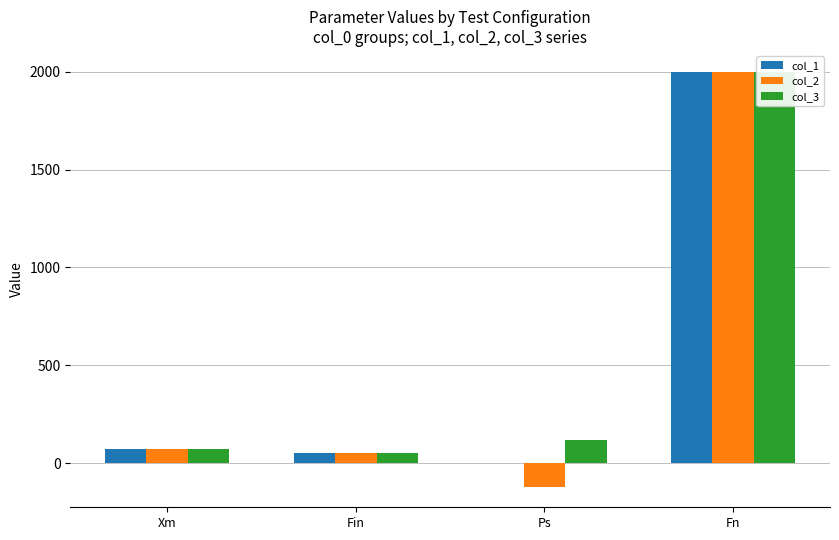

What is the label of the 4th bar from the left?

Fn